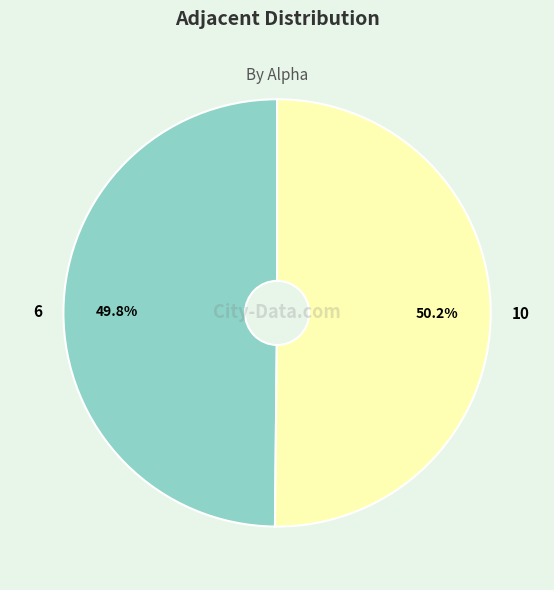

To the nearest percent, what percentage of the pie is 10?

50%